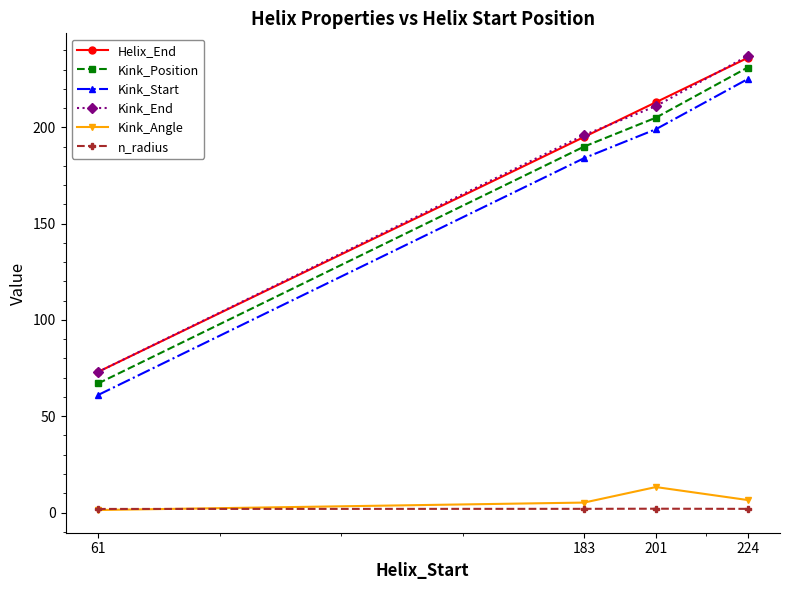

Where is Kink_End nearest to the value 155?

183